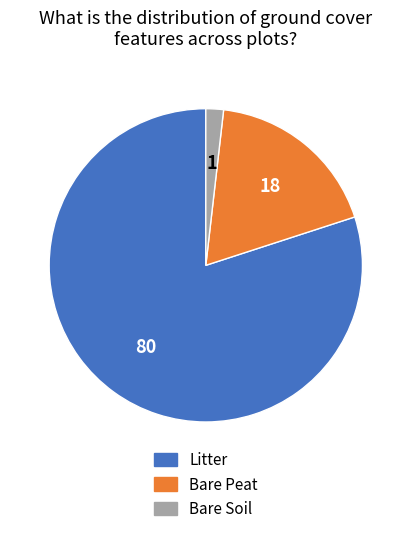

What is the ratio of the value at Litter to the value at Bare Soil?

44.0